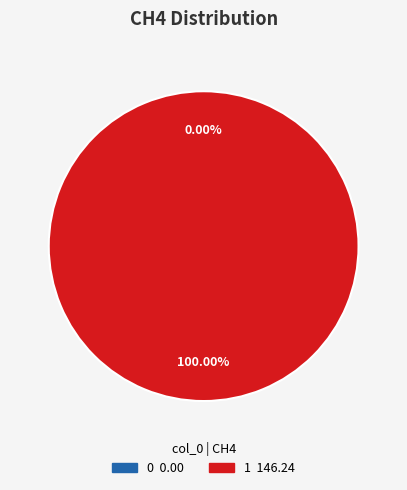

Combined, do 0 and 1 account for over 50%?

Yes